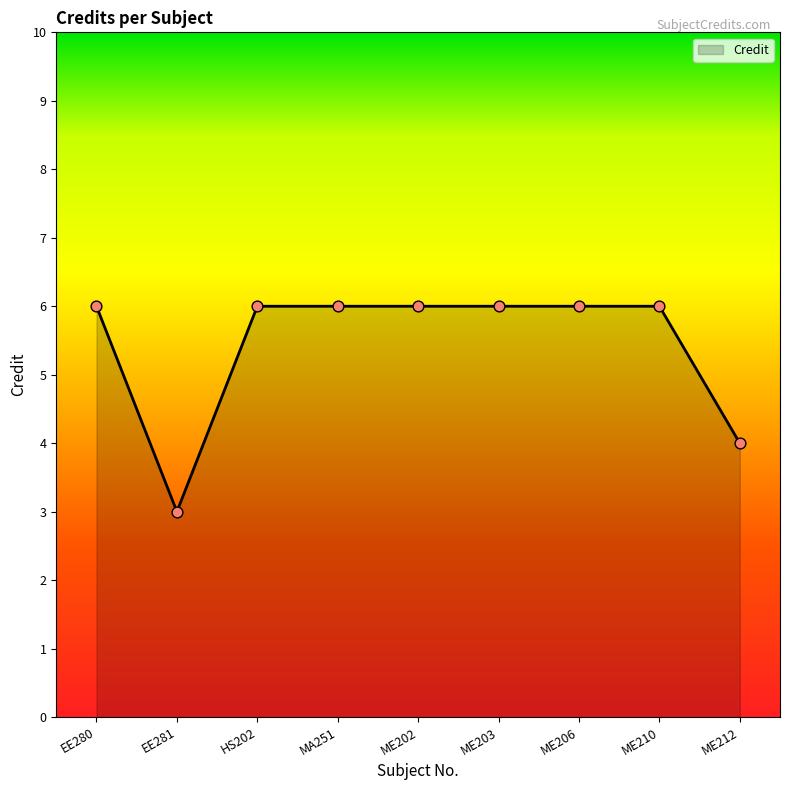

What is the ratio of the value at MA251 to the value at EE280?

1.0